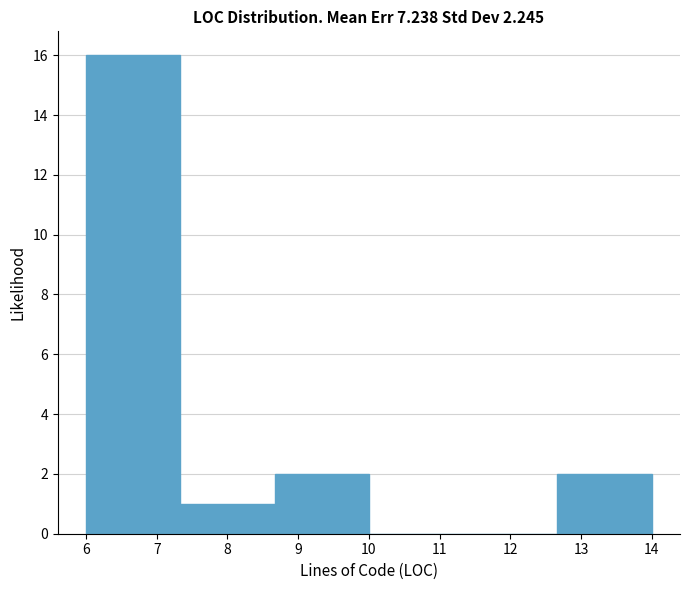

Reading left to right, transcribe this chart: for each bar, give the range it covers on the x-axis and its height. Neither the bar edges nor the heights are printed on the chart, so give them approximately, as read against the axes.

6.0 to 7.3: 16
7.3 to 8.7: 1
8.7 to 10.0: 2
10.0 to 11.3: 0
11.3 to 12.7: 0
12.7 to 14.0: 2